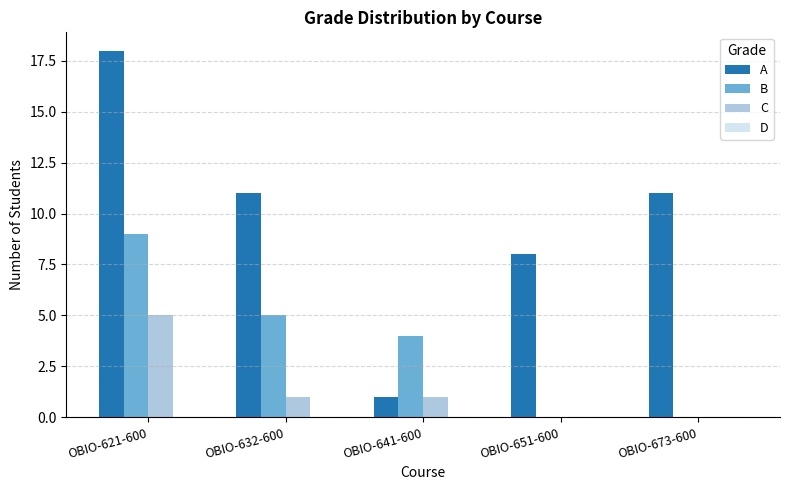

What is the sum of the B values at OBIO-621-600 and OBIO-651-600?

9